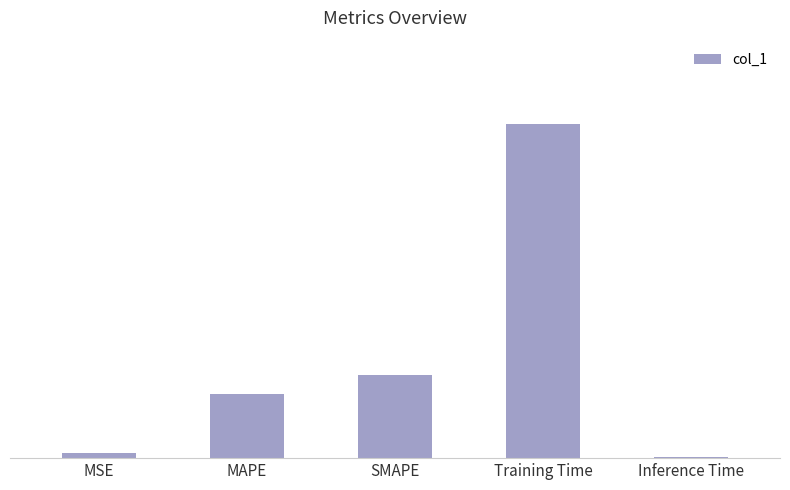

Reading right to left, list all the values displayed in this chart.

Inference Time=0.0	Training Time=2.3	SMAPE=0.6	MAPE=0.4	MSE=0.0